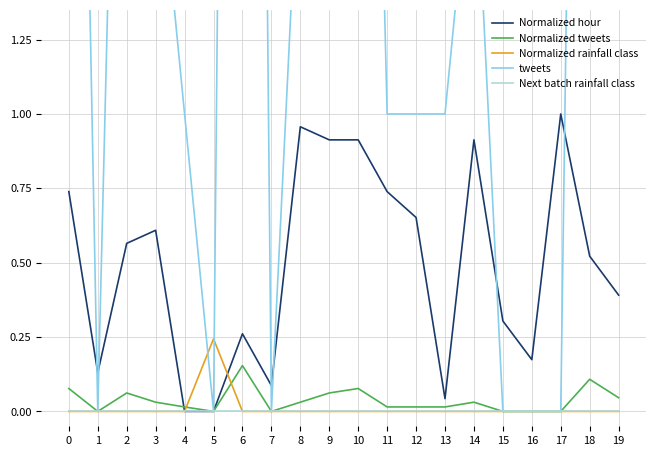

Rank the series by their maximum value, from highest to lowest.

tweets, Normalized hour, Normalized rainfall class, Normalized tweets, Next batch rainfall class